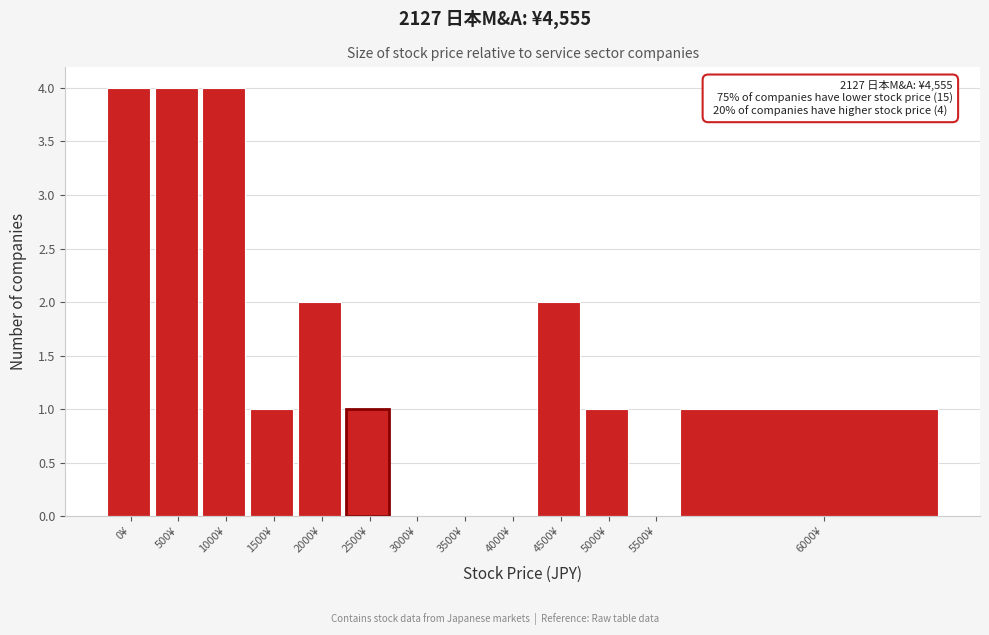

Reading right to left, list all the values displayed in this chart.

6000¥=1	5500¥=0	5000¥=1	4500¥=2	4000¥=0	3500¥=0	3000¥=0	2500¥=1	2000¥=2	1500¥=1	1000¥=4	500¥=4	0¥=4